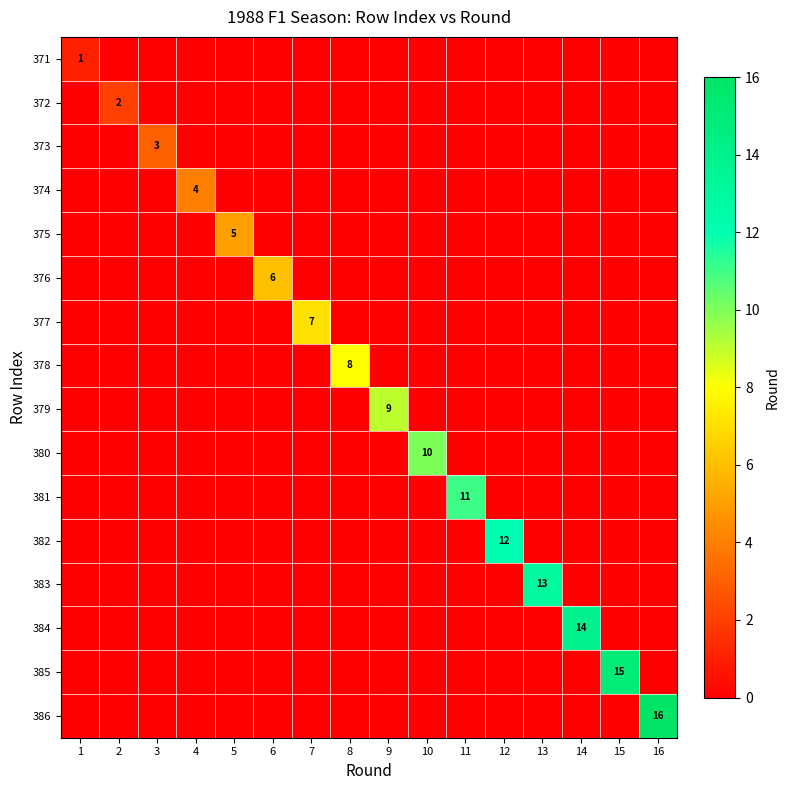

What is the total value across all series at 4?

4